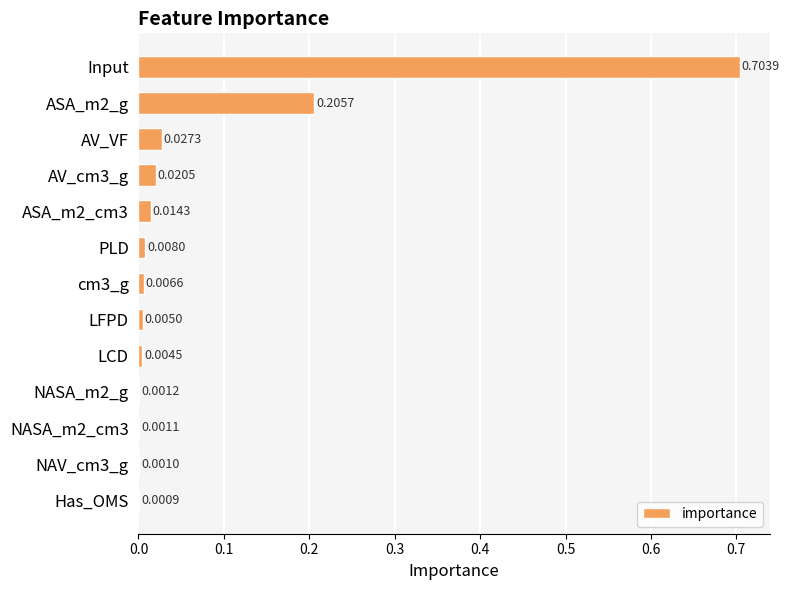

Which label corresponds to the largest value in the chart?

Input